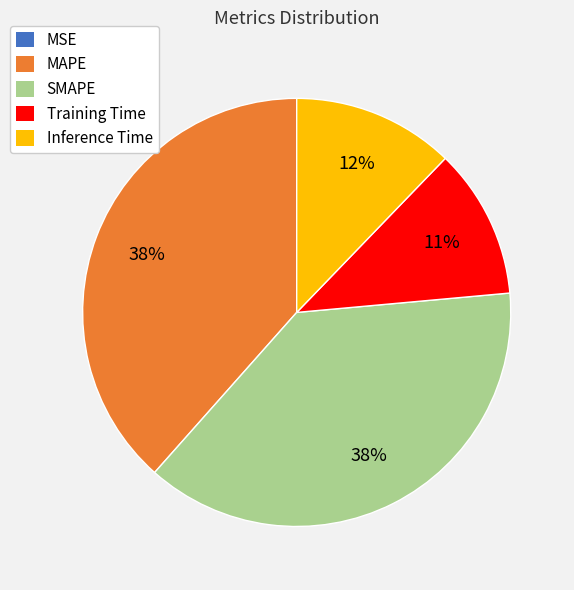

Is there any slice that represents more than half of the pie?

No